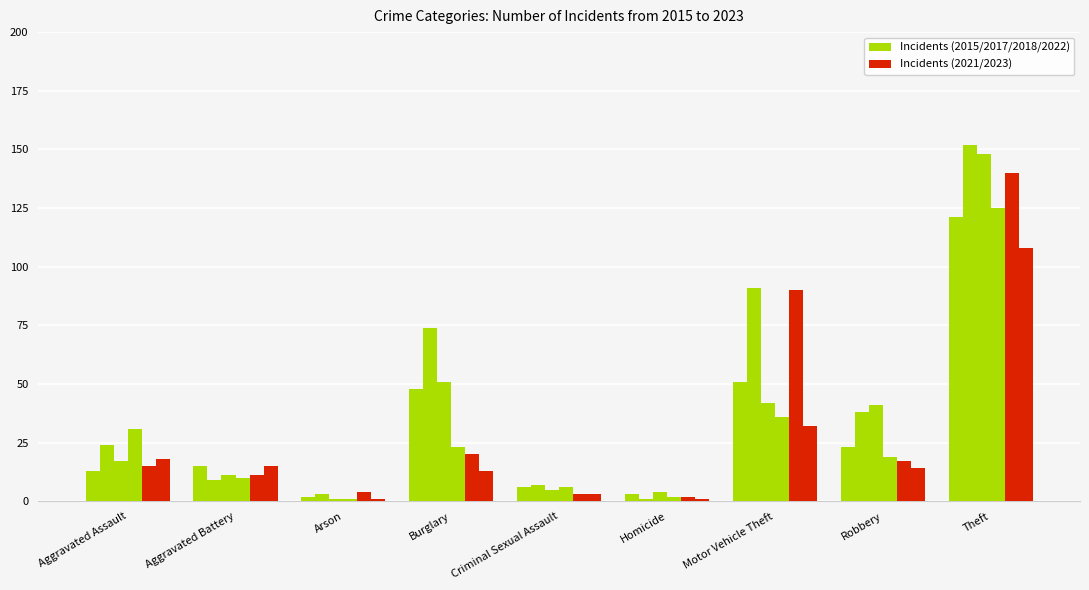

The 2021 series shows 3 at Criminal Sexual Assault. True or false?

True